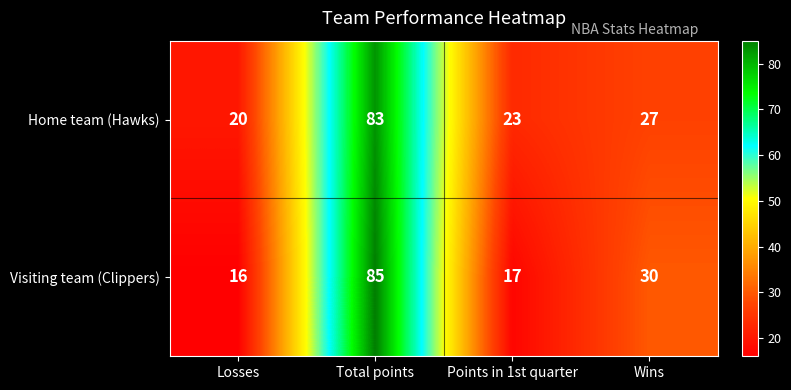

Read the Visiting team (Clippers) value at Points in 1st quarter, to the nearest 5.

15